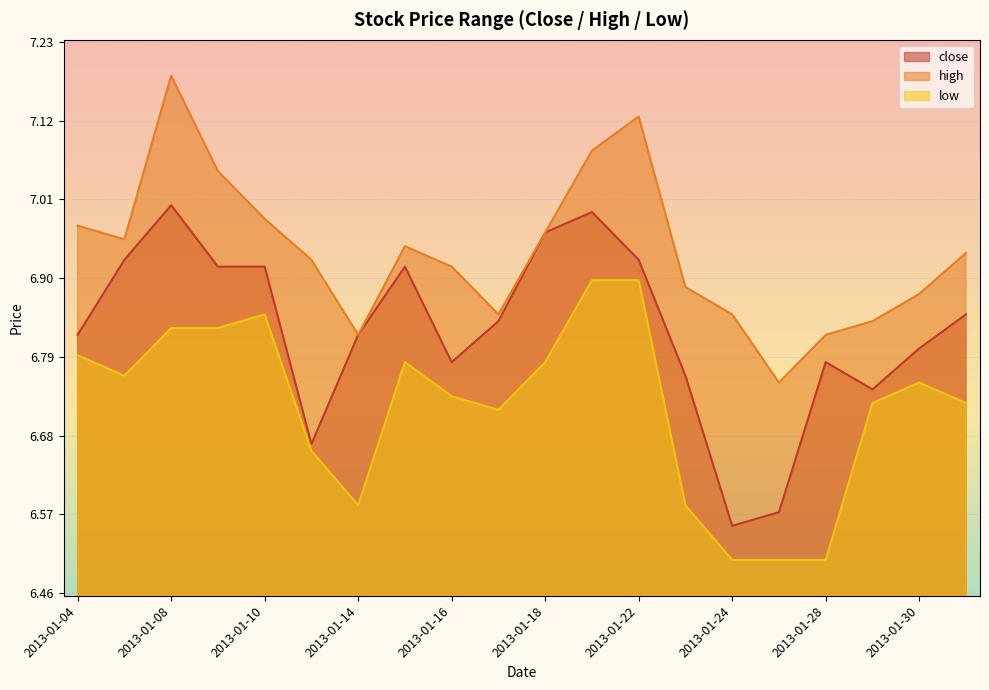

What is the difference between the maximum and second lowest values in the high series?

0.4